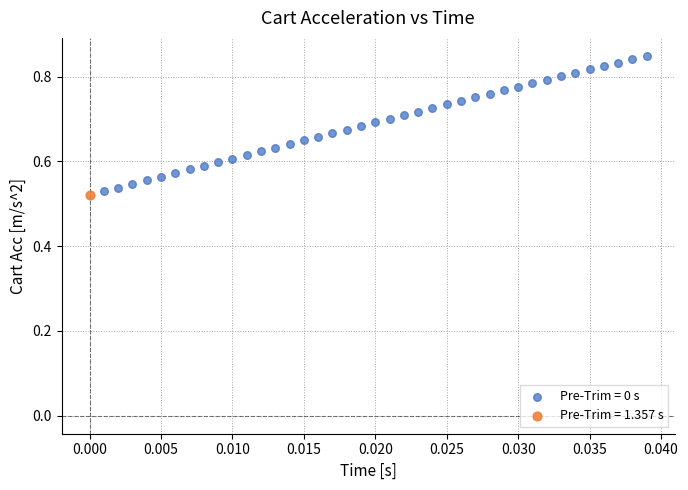

Which series contains the highest Y value?

Pre-Trim = 0 s